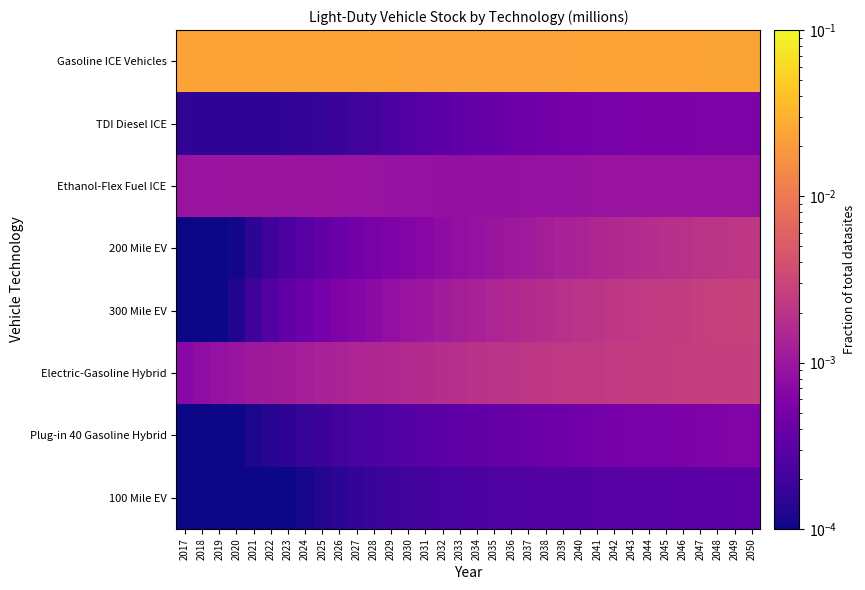

Which series changed the most between 2017 and 2035?

300 Mile EV